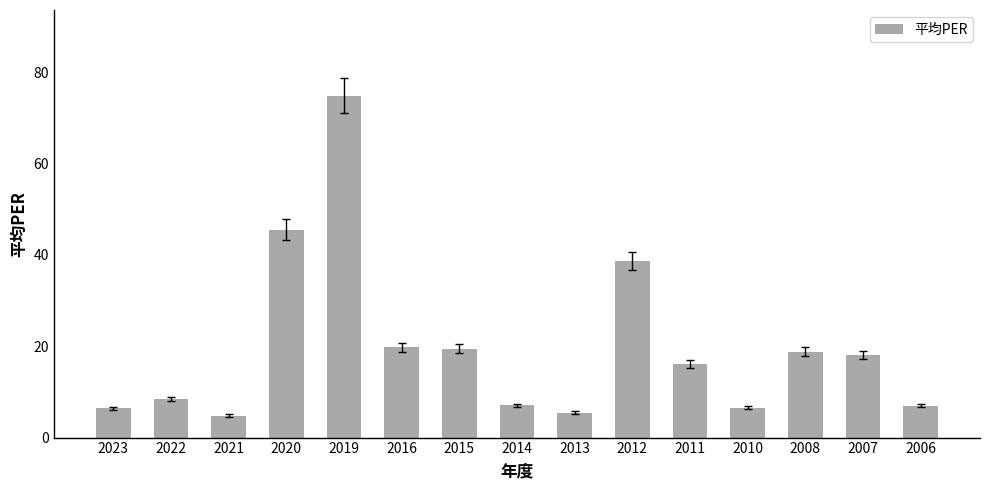

At which category does the chart reach its peak across all series?

2019